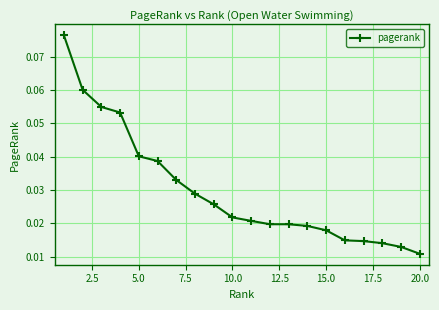

What is the sum of all values?

0.6